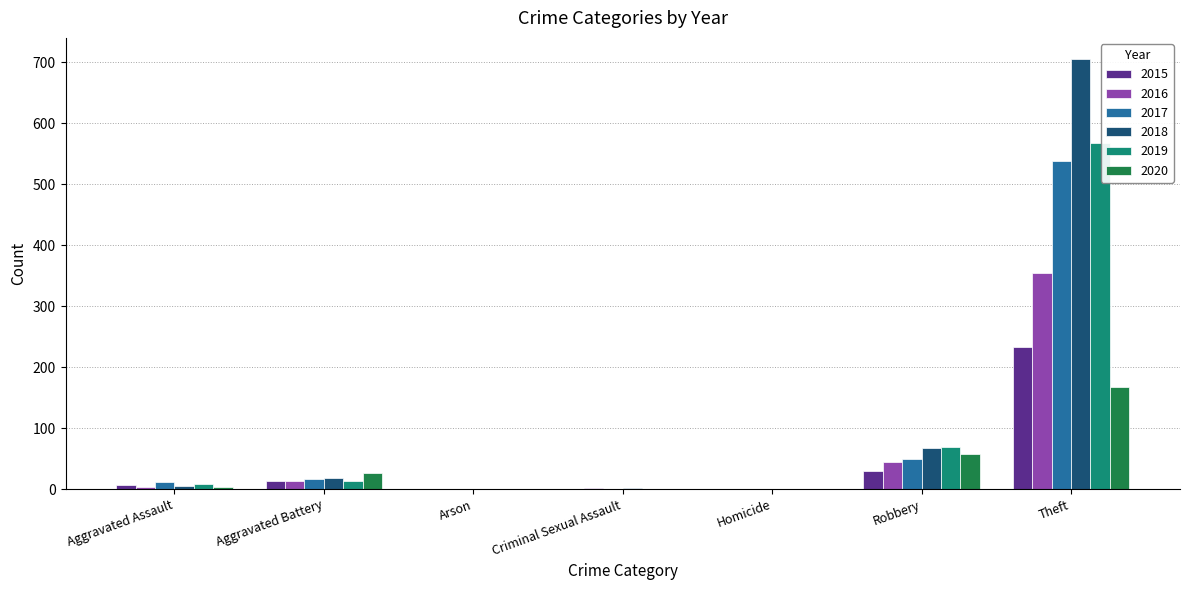

Is it true that 2016 equals 184 at Theft?

False